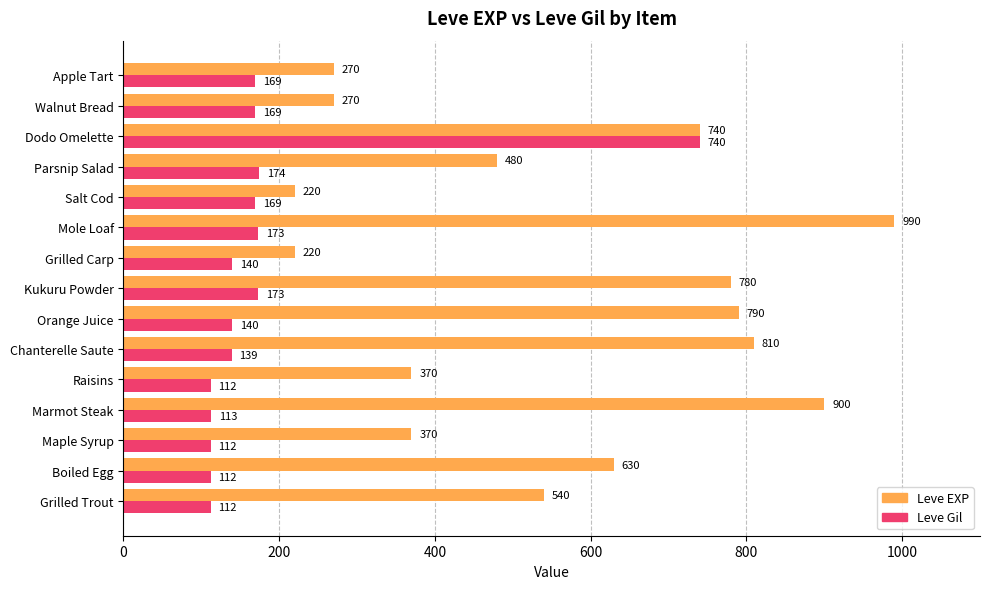

Rank the series by their average value, from highest to lowest.

Leve EXP, Leve Gil